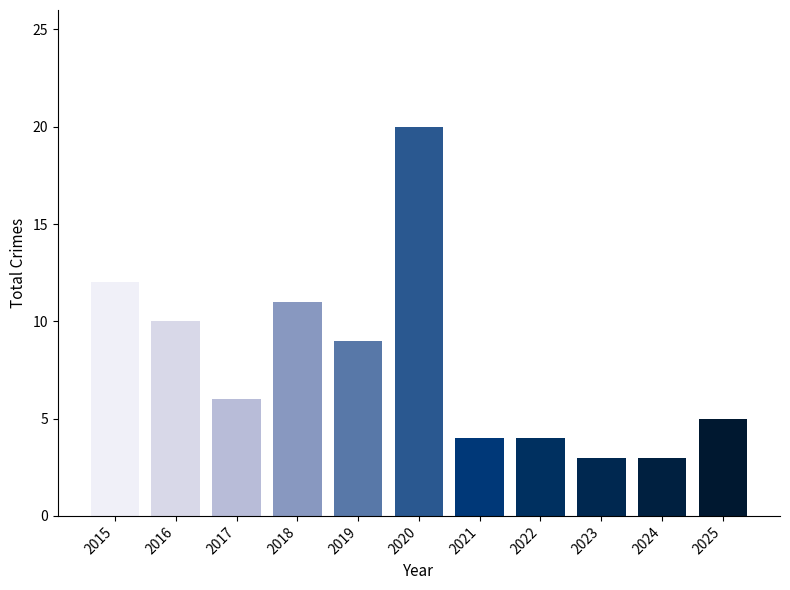

What is the maximum value shown in the chart?

20